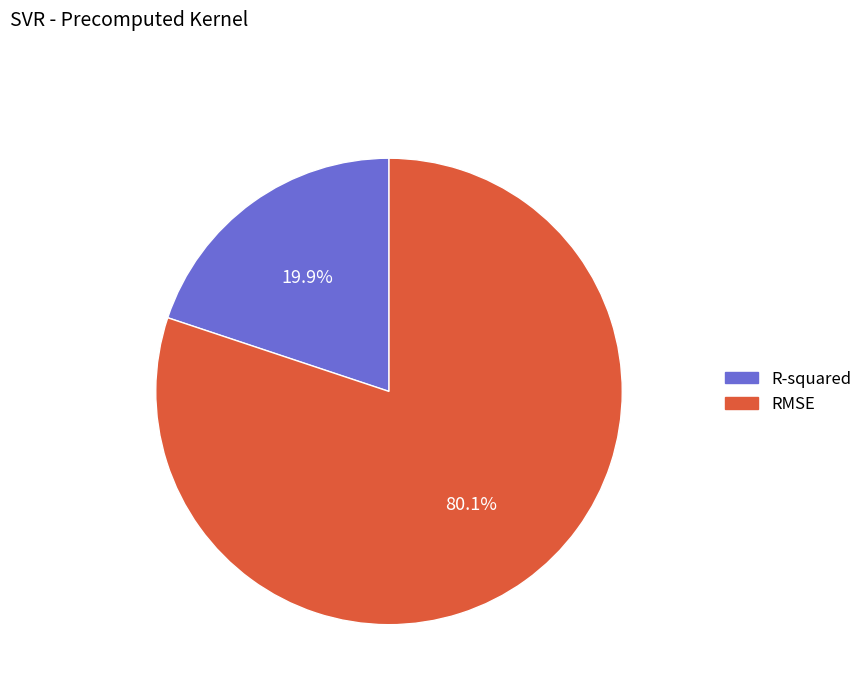

What portion of the pie excludes R-squared?

80.1%